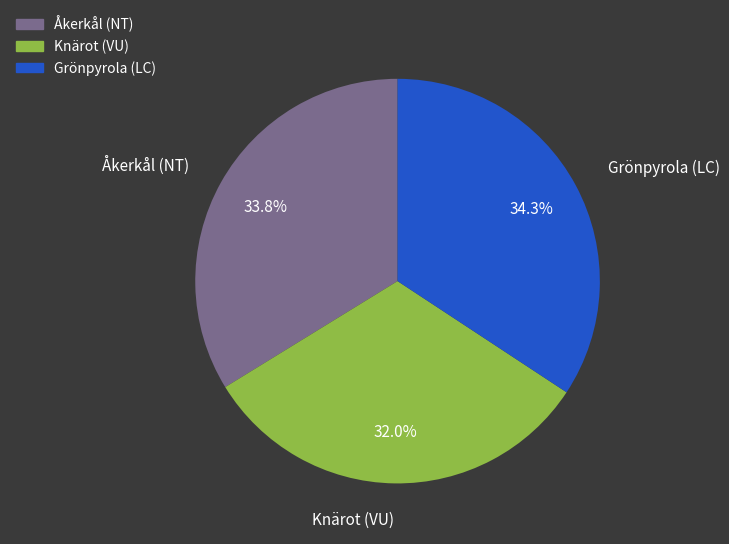

Which slice is the smallest?

Knärot (VU)